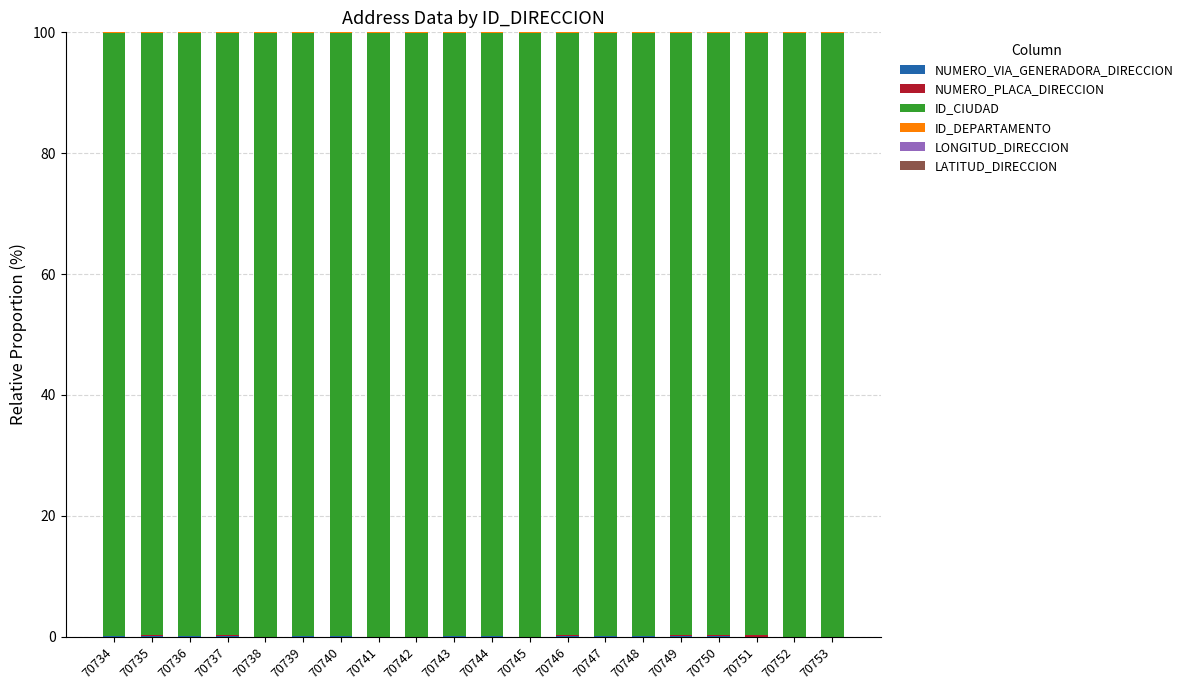

At how many categories does at least one series exceed 34?

20